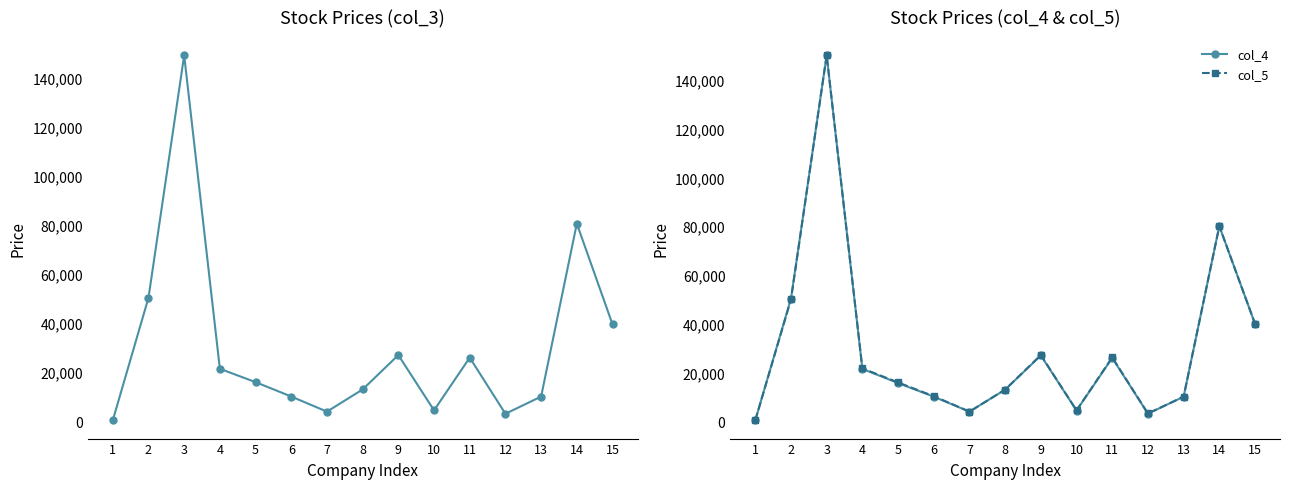

Which series has the largest range (max minus min)?

col_4